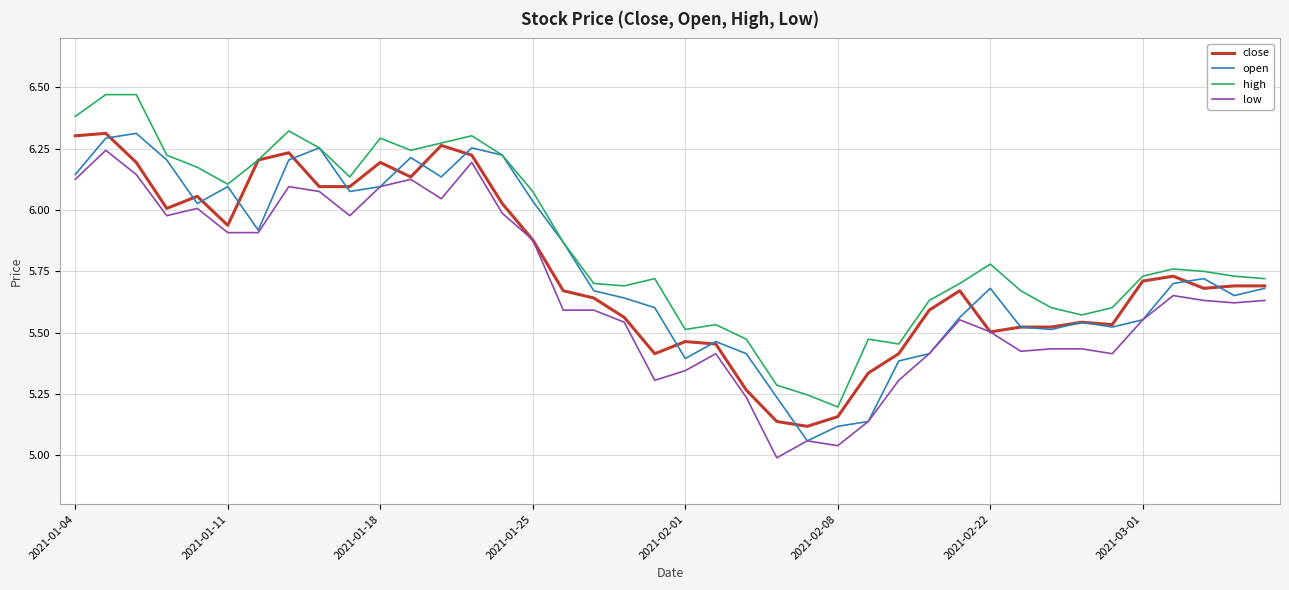

What is the difference between the maximum and minimum values in the close series?

1.2